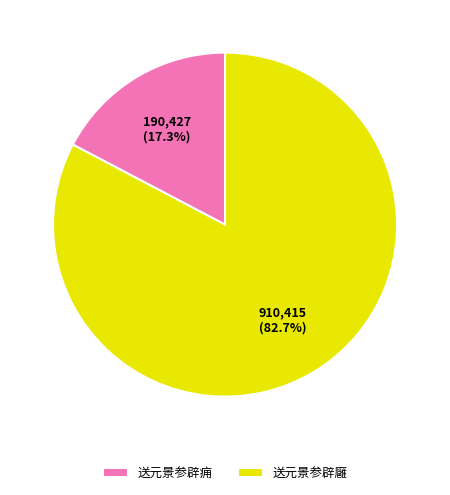

Combined, what portion of the pie is 送元景参辟痈 and 送元景参辟廱?

100.0%